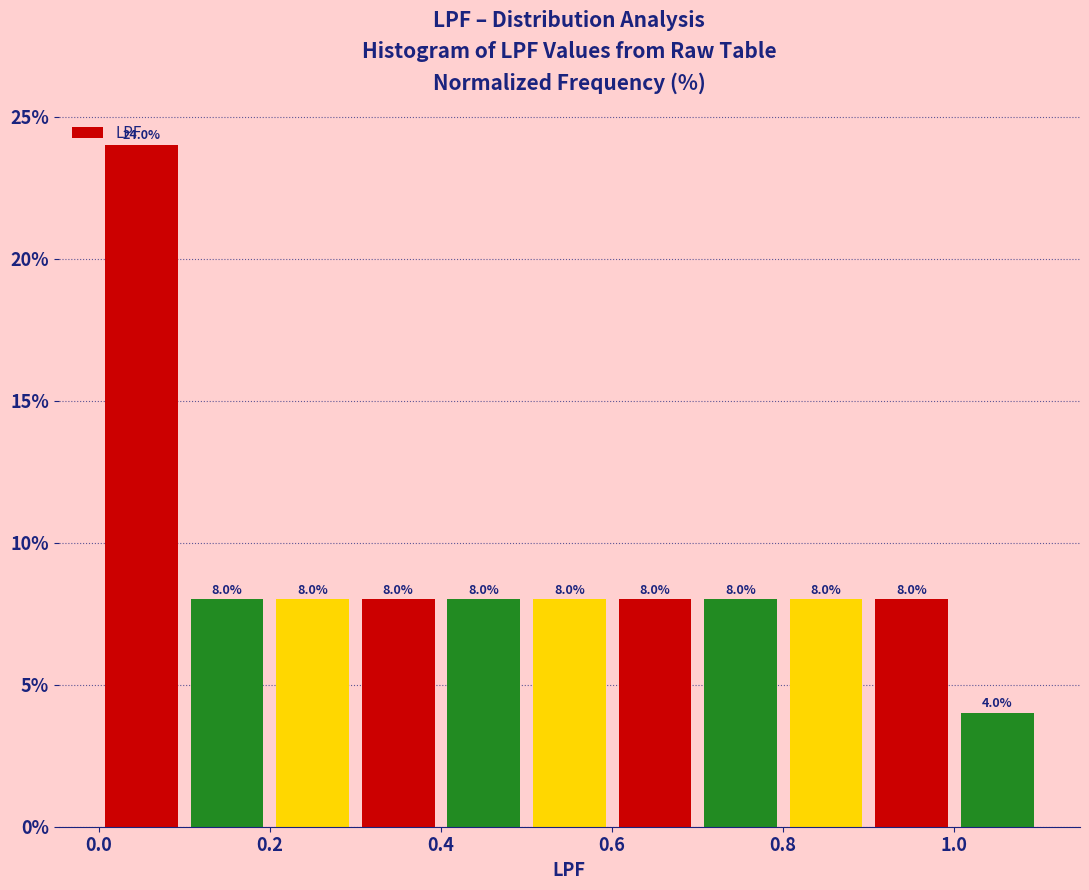

Reading left to right, transcribe this chart: for each bar, give the range it covers on the x-axis and its height.

0.0 to 0.1: 24.0
0.1 to 0.2: 8.0
0.2 to 0.3: 8.0
0.3 to 0.4: 8.0
0.4 to 0.5: 8.0
0.5 to 0.6: 8.0
0.6 to 0.7: 8.0
0.7 to 0.8: 8.0
0.8 to 0.9: 8.0
0.9 to 1.0: 8.0
1.0 to 1.1: 4.0